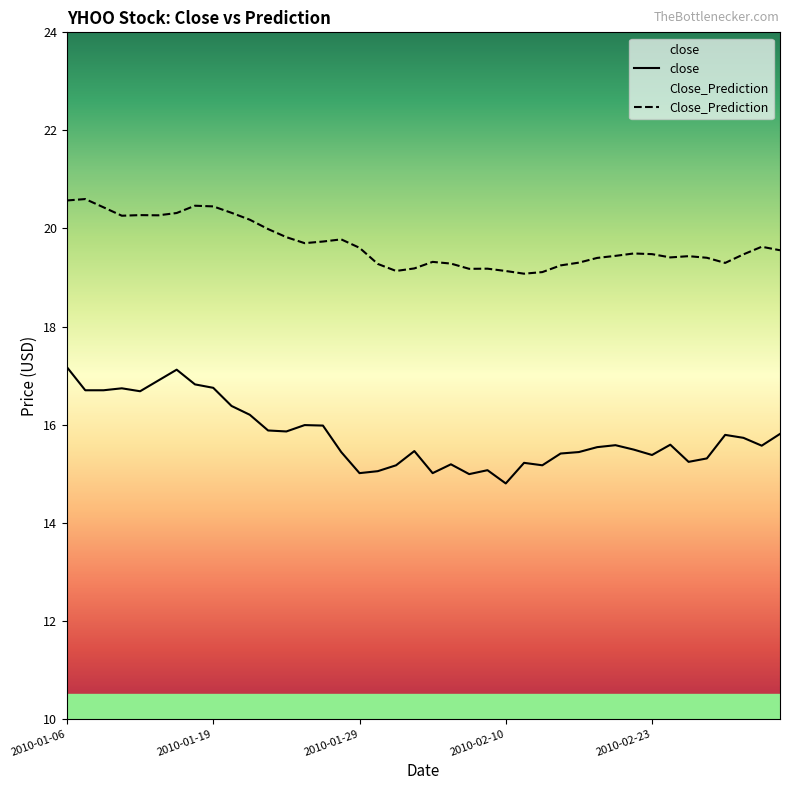

At which label does close reach its peak?

2010-01-06